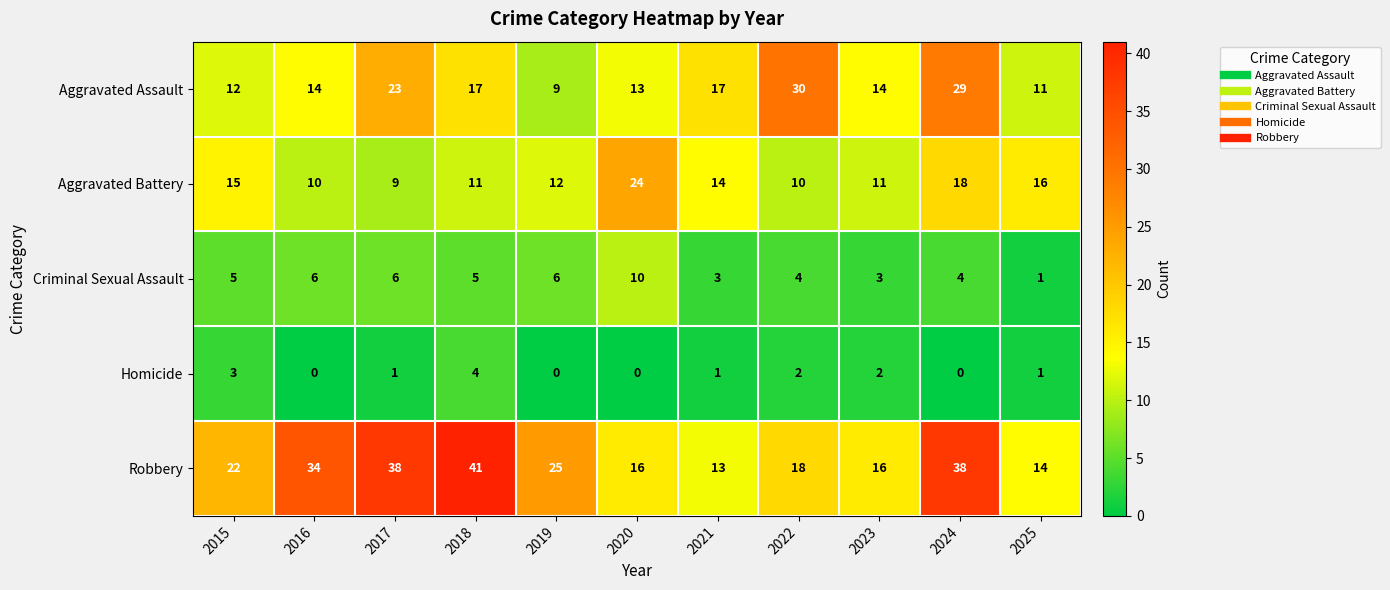

What is the difference between the maximum and minimum values in the Robbery series?

28